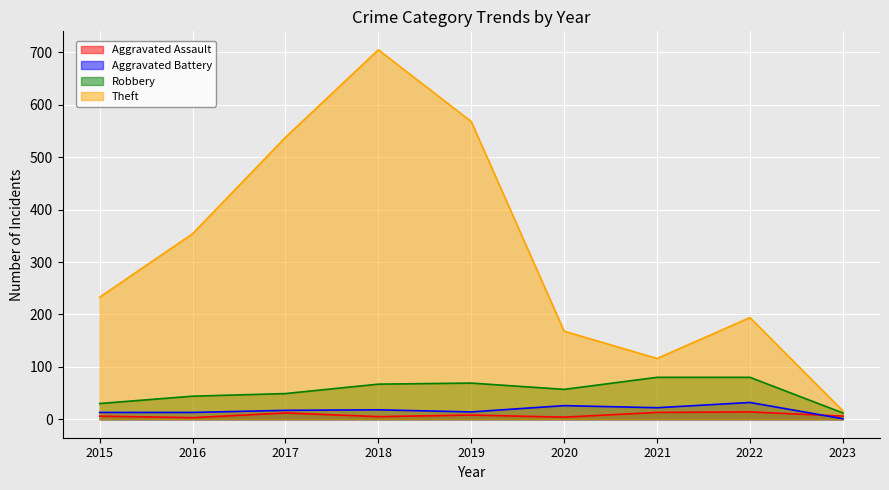

Rank the series at 2023 from highest to lowest value.

Theft, Robbery, Aggravated Assault, Aggravated Battery